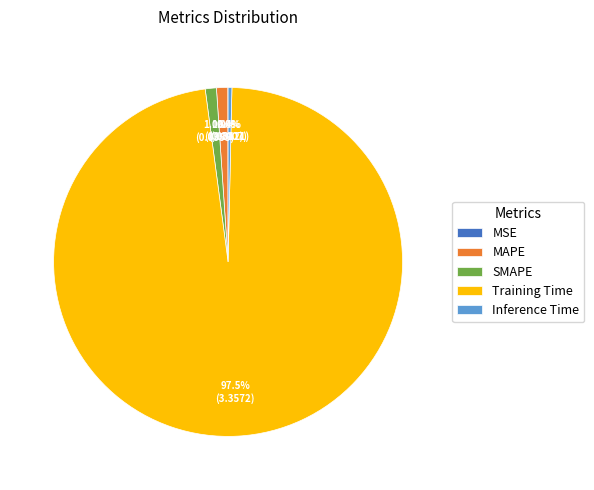

What portion of the pie excludes SMAPE?

99.0%